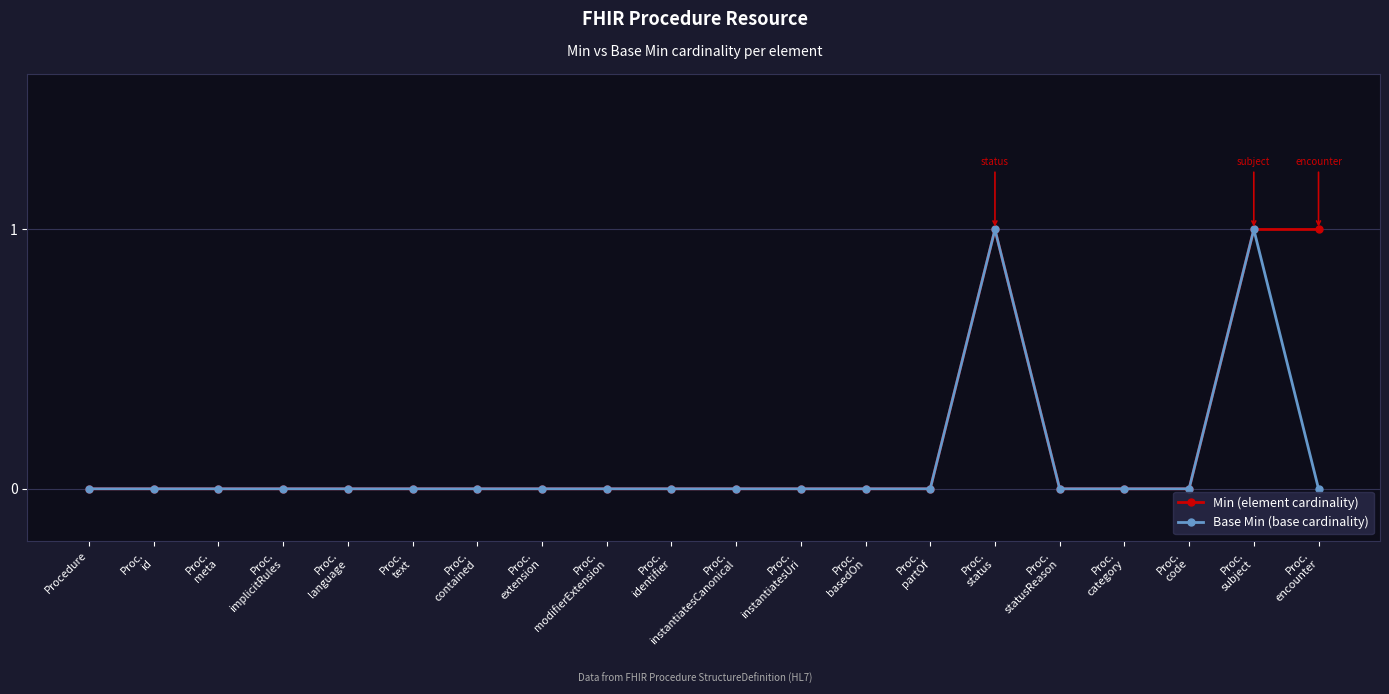

What is the maximum value shown in the chart?

1